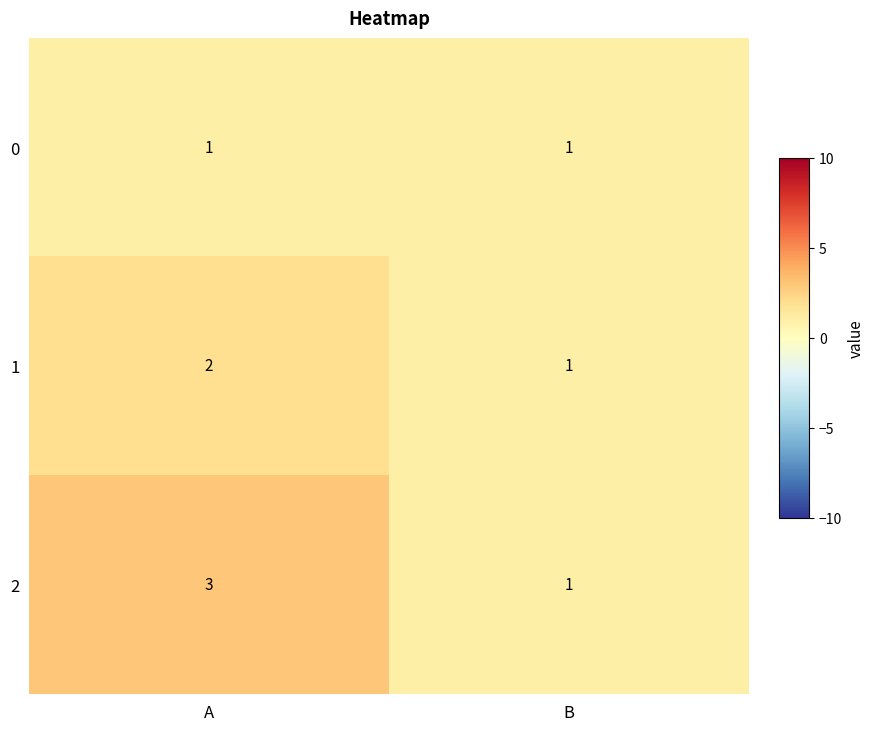

Which series changed the most between A and B?

2